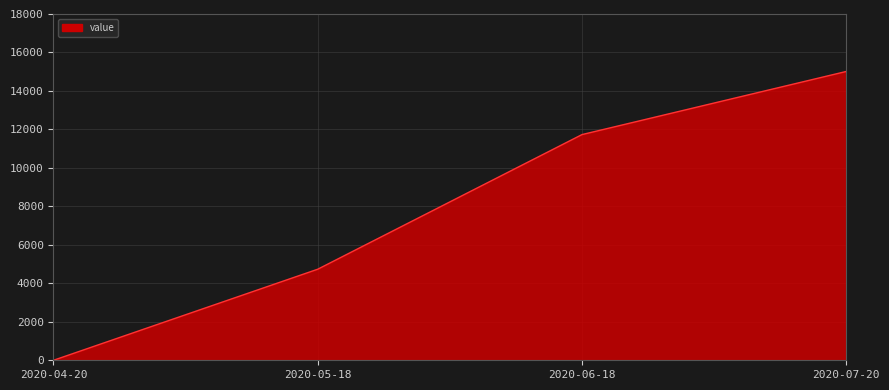

What is the difference between the maximum and minimum values?

15013